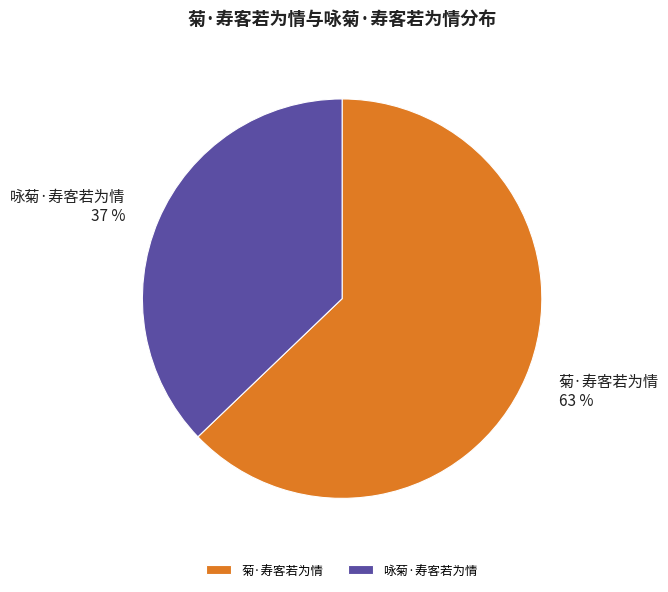

To the nearest percent, what percentage of the pie is 咏菊·寿客若为情?

37%